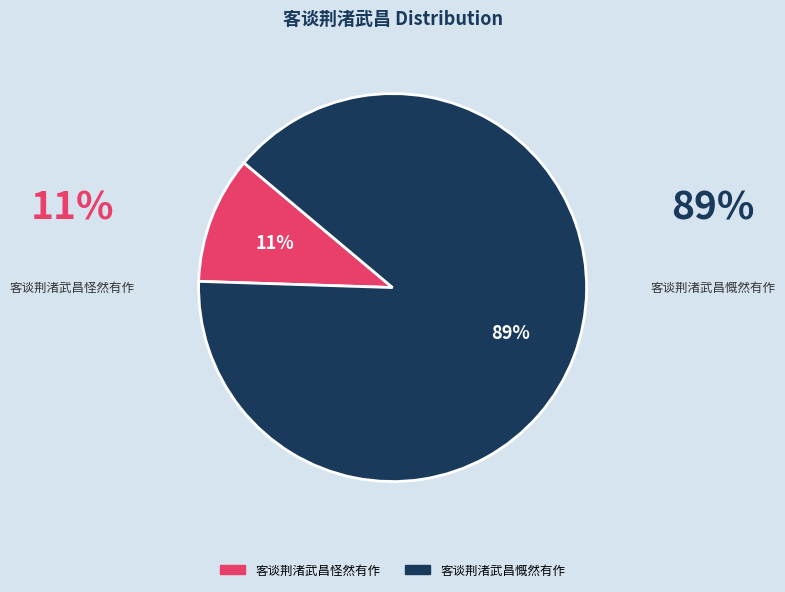

To the nearest percent, what is the combined percentage of 客谈荆渚武昌慨然有作 and 客谈荆渚武昌怪然有作?

100%